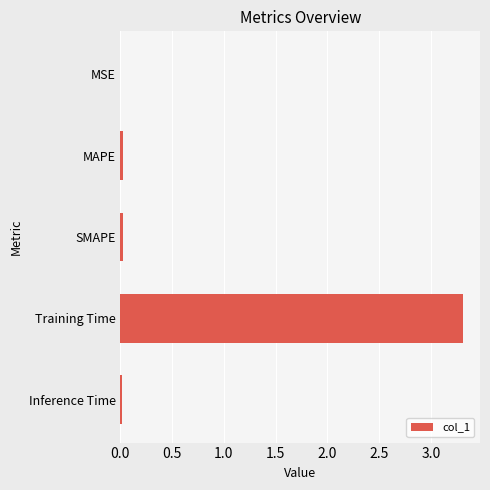

Is it true that the value at Training Time is 3.3?

True